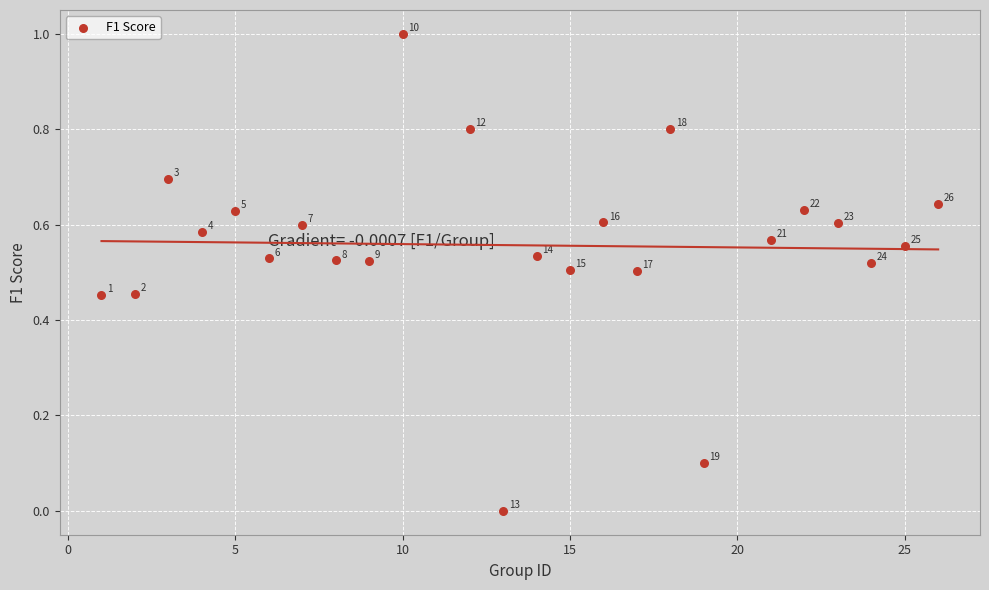

What is the range of X values (max minus min)?

25.0